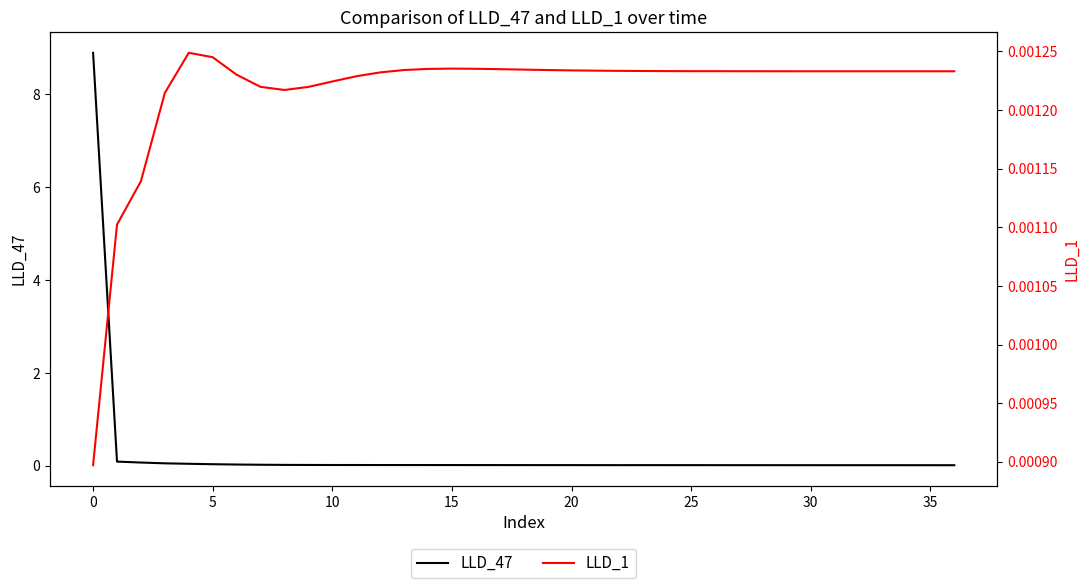

Does the chart have visible grid lines?

No